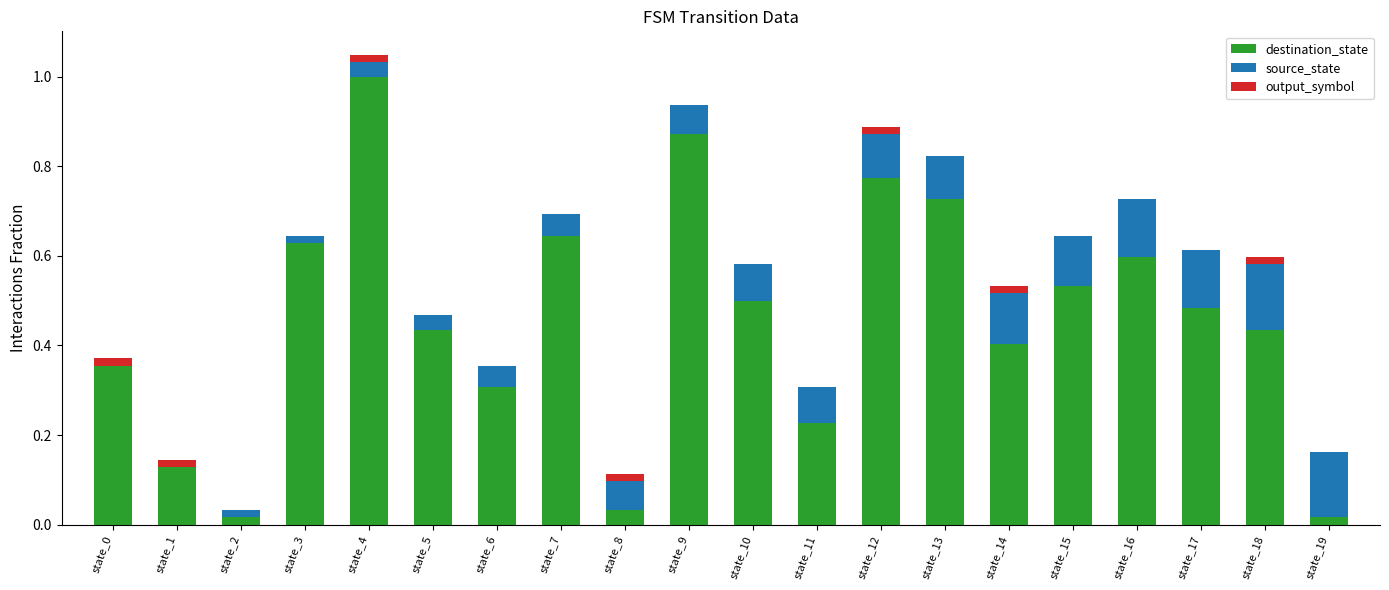

What is the maximum value for destination_state?

1.0